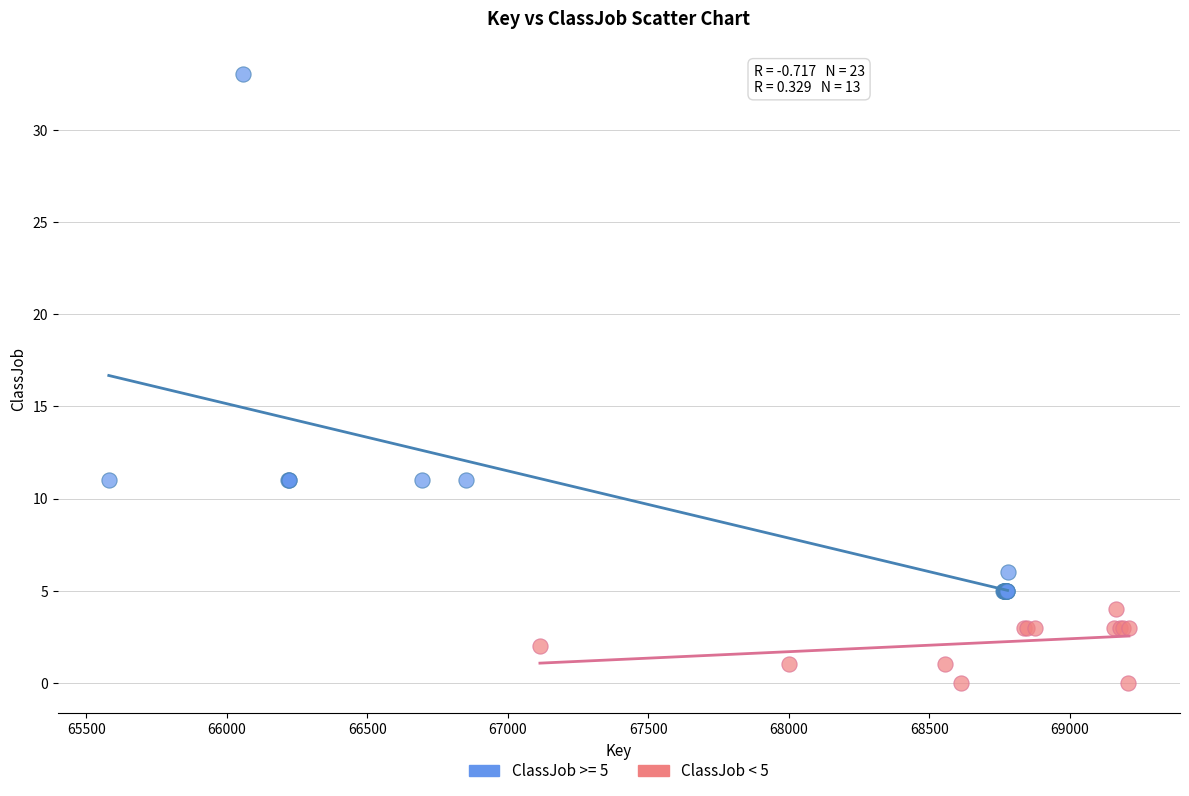

Which series contains the lowest Y value?

ClassJob < 5